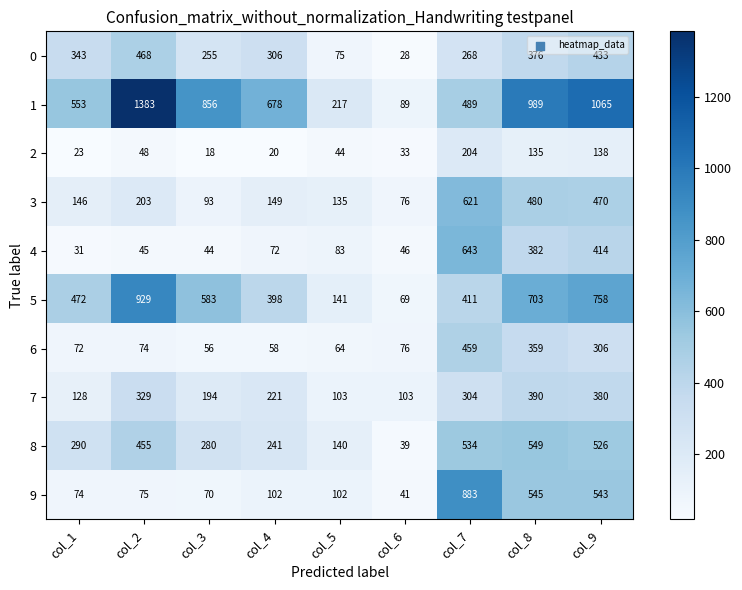

Rank the series at col_7 from highest to lowest value.

9, 4, 3, 8, 1, 6, 5, 7, 0, 2